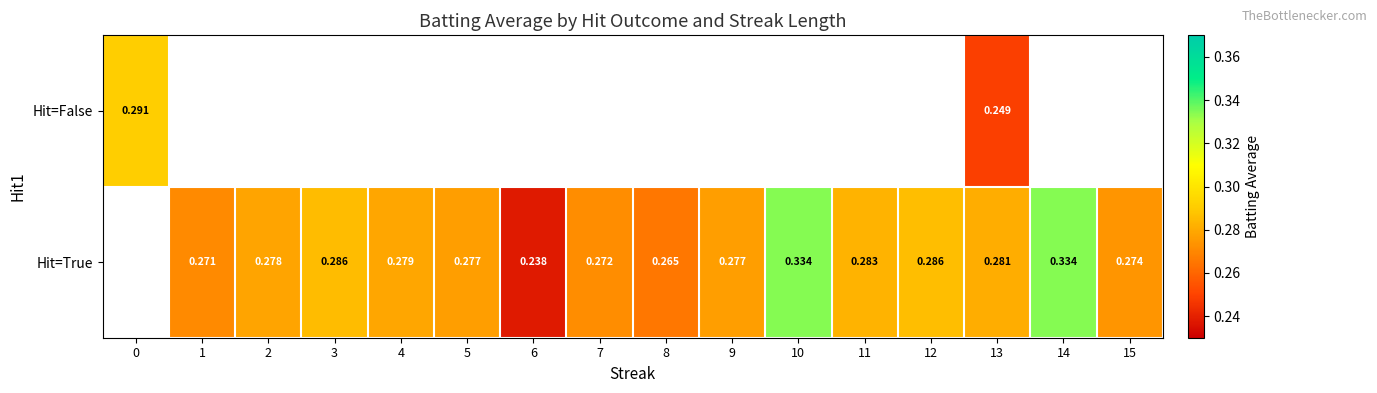

Which series has the largest range (max minus min)?

Hit=False